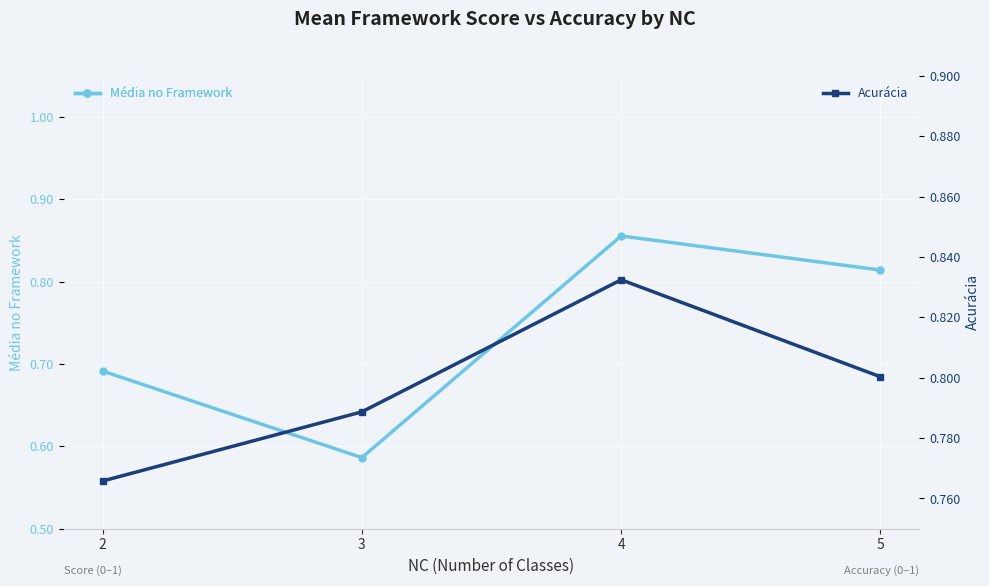

At which category does Média no Framework reach its first local peak?

4